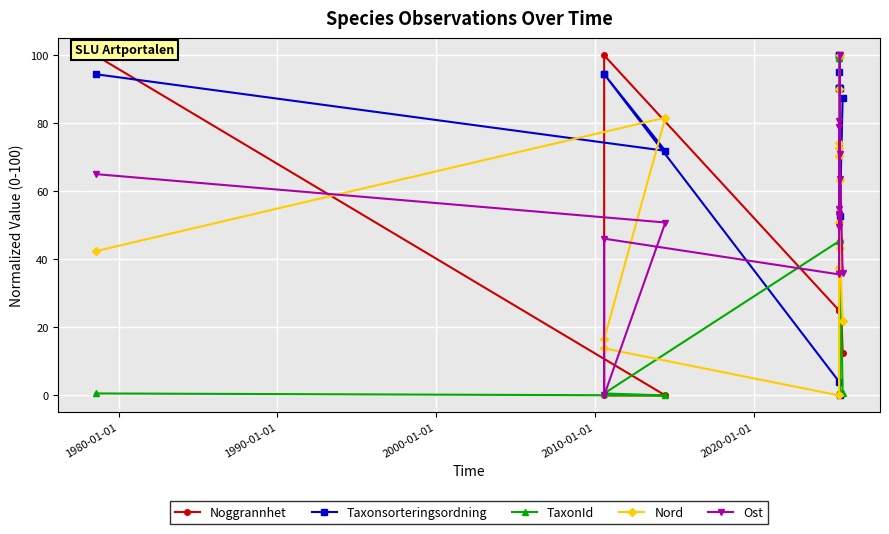

After their last crossing, which series has the higher values: Ost or Noggrannhet?

Ost